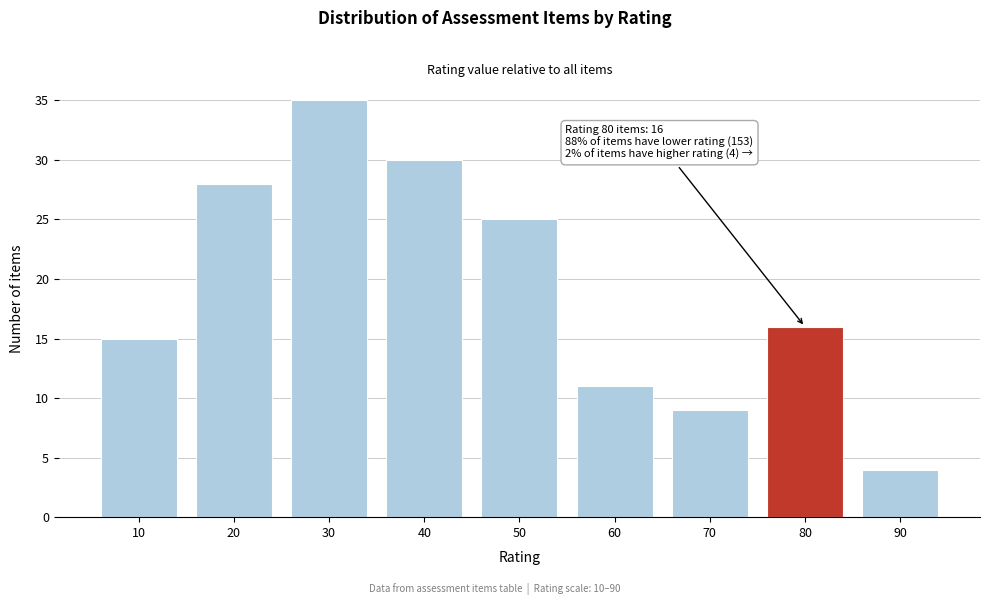

Reading right to left, list all the values displayed in this chart.

90=4	80=16	70=9	60=11	50=25	40=30	30=35	20=28	10=15